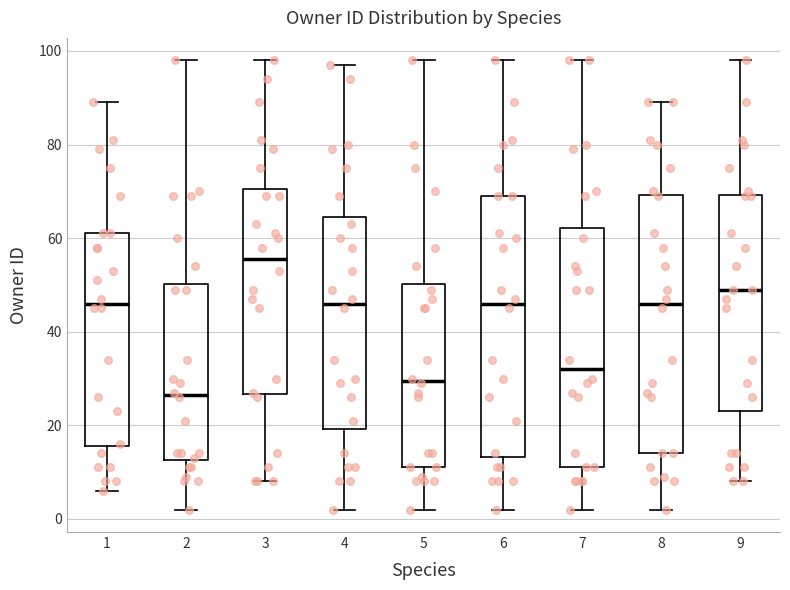

Reading left to right, read every box against the y-axis: the position of its median line, the range the box covers, and the ends of its whiskers. The values are not printed on the chart, so give them approximately, as read against the axis.

1: median 46, box 16 to 62, whiskers 6 to 90
2: median 26, box 12 to 50, whiskers 2 to 98
3: median 56, box 26 to 70, whiskers 8 to 98
4: median 46, box 20 to 64, whiskers 2 to 98
5: median 30, box 12 to 50, whiskers 2 to 98
6: median 46, box 14 to 70, whiskers 2 to 98
7: median 32, box 12 to 62, whiskers 2 to 98
8: median 46, box 14 to 70, whiskers 2 to 90
9: median 50, box 24 to 70, whiskers 8 to 98